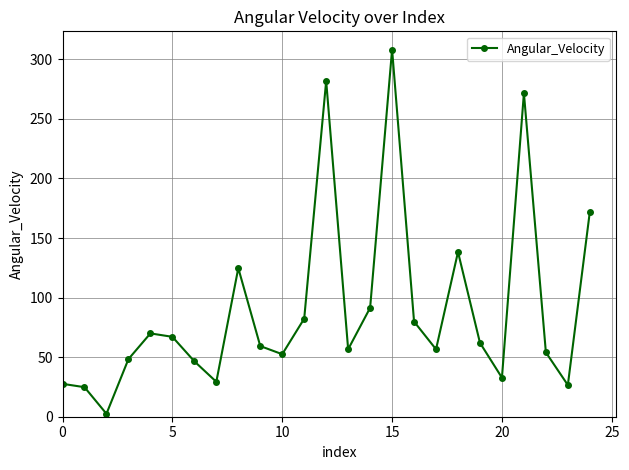

What is the difference between the second highest and minimum values?

279.4